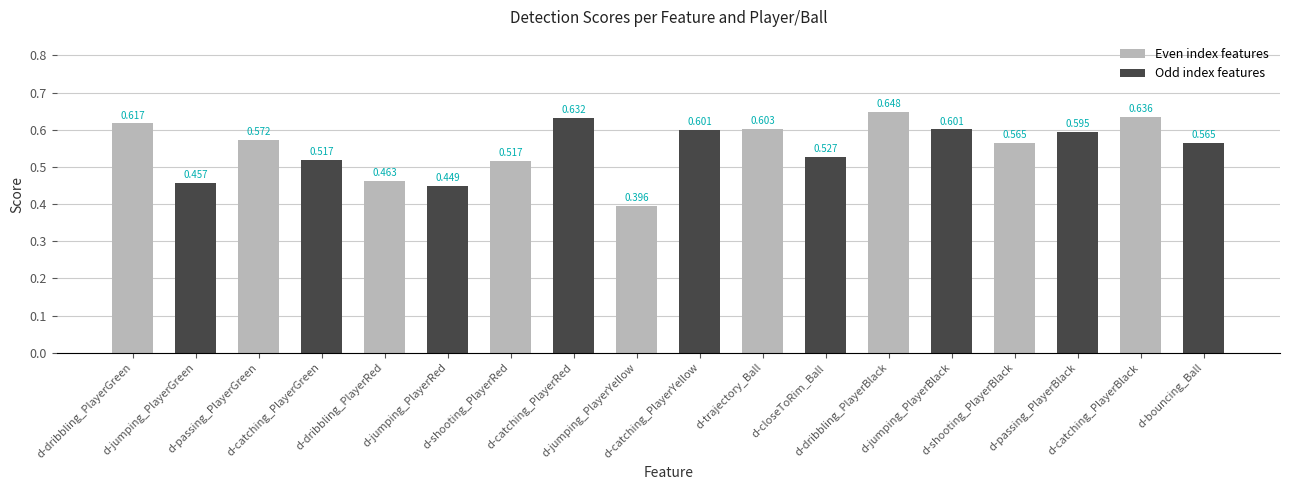

Does the chart contain stacked bars?

No